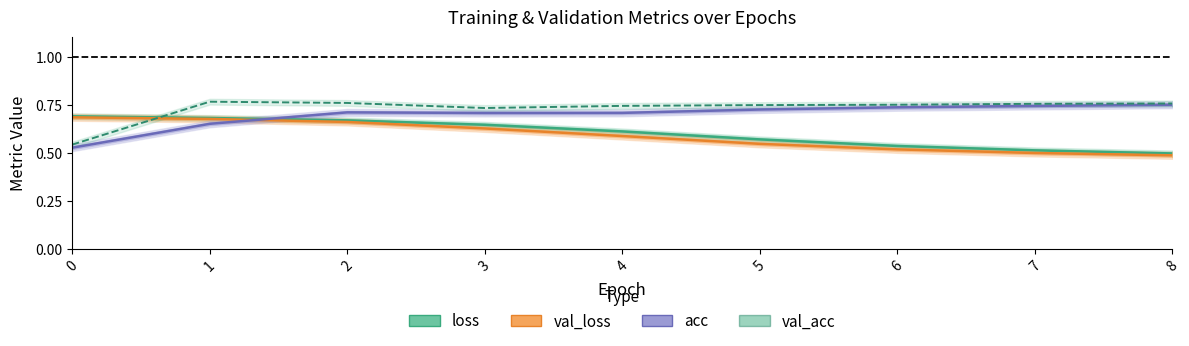

What is the maximum value shown in the chart?

0.8